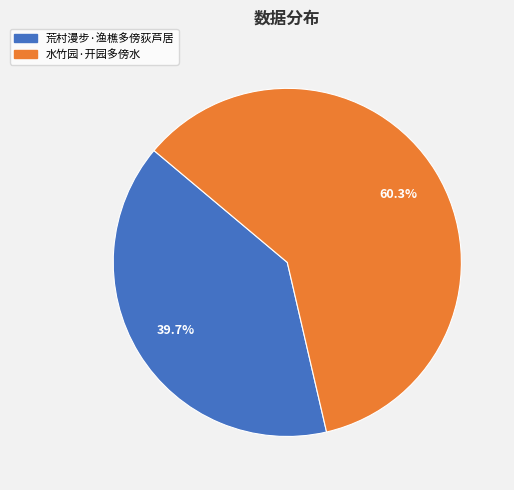

To the nearest percent, what portion does 荒村漫步·渔樵多傍荻芦居 represent?

40%